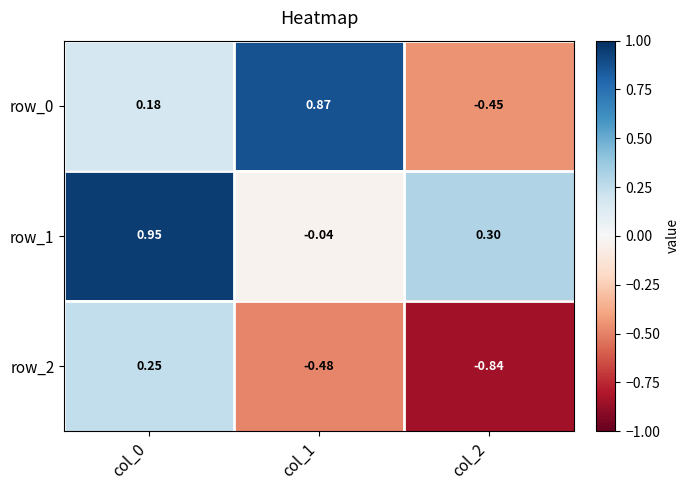

How many values in the row_2 series exceed 0?

1